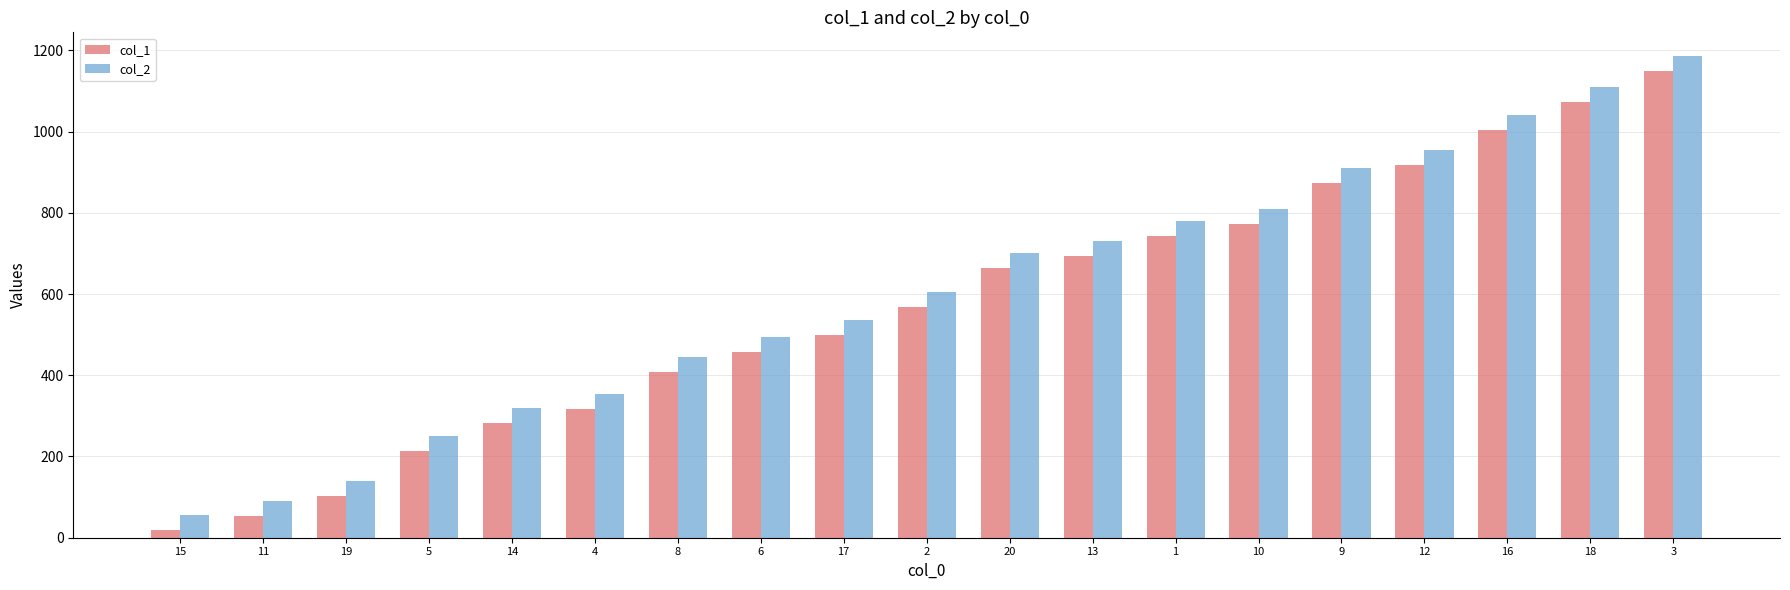

At which label does col_2 reach its peak?

3